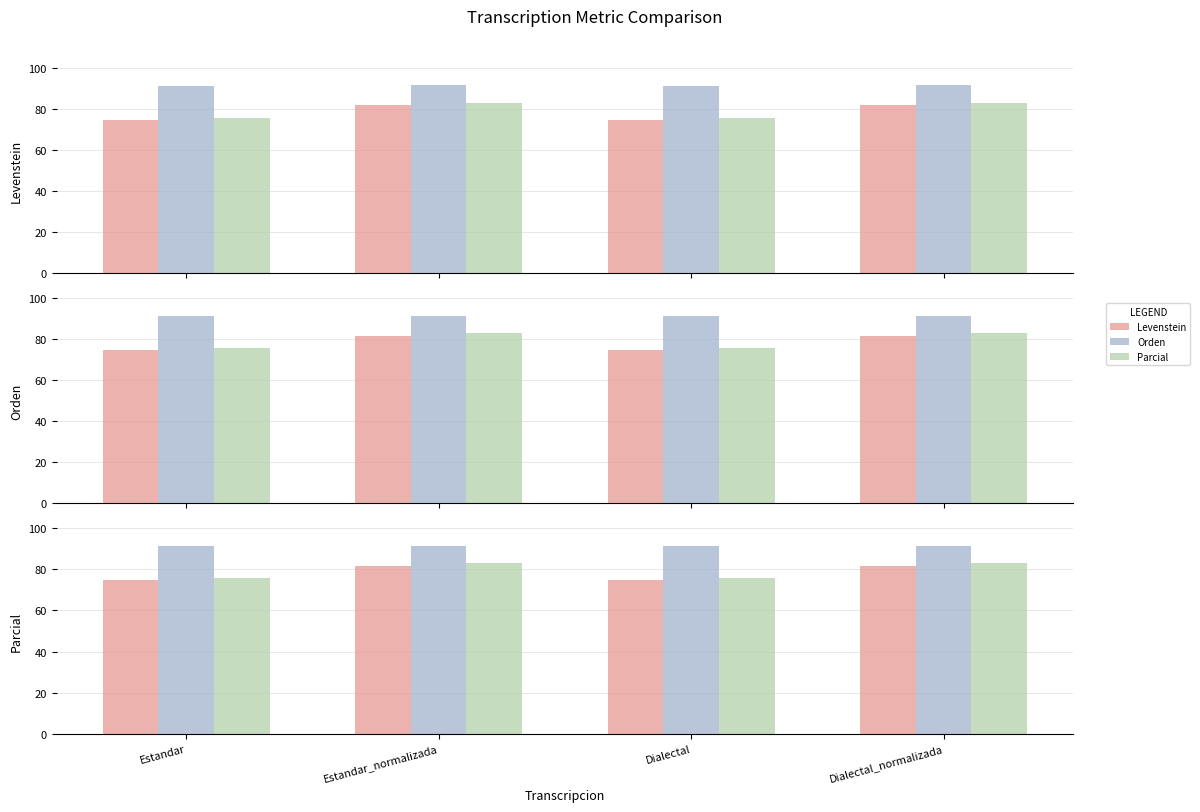

What is the minimum value for Orden?

91.4